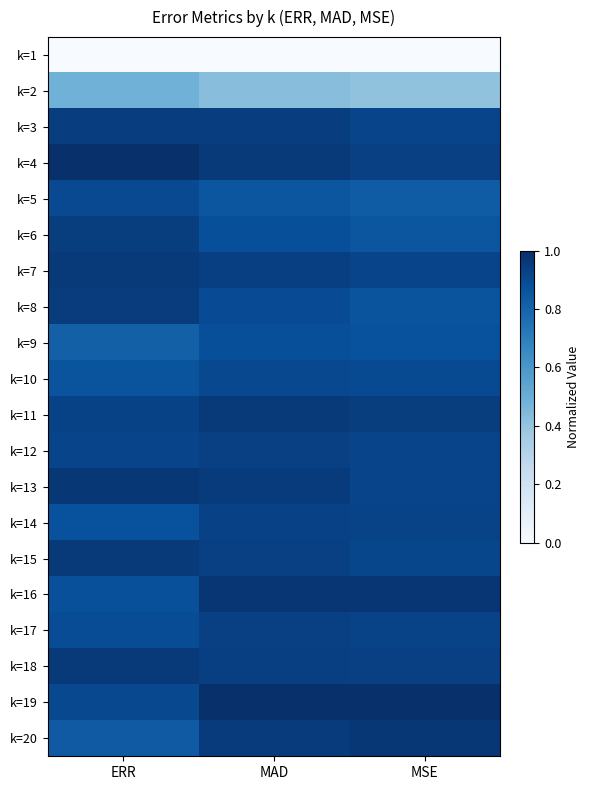

List the series in order of their peak value, highest first.

k=19, k=4, k=16, k=13, k=20, k=15, k=7, k=18, k=11, k=8, k=6, k=3, k=17, k=12, k=14, k=10, k=5, k=9, k=2, k=1